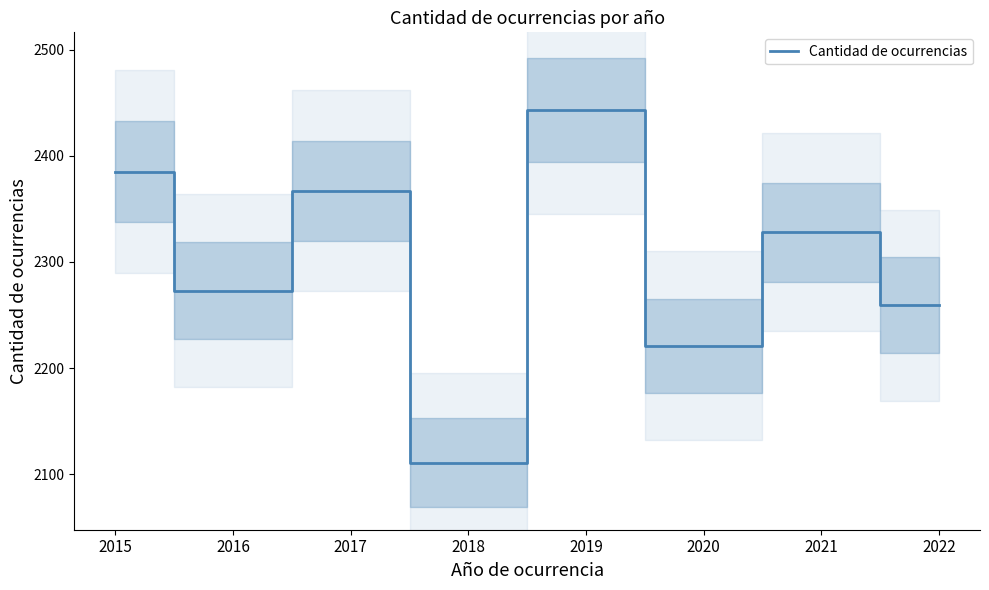

At which label is the value closest to 2277?

2016